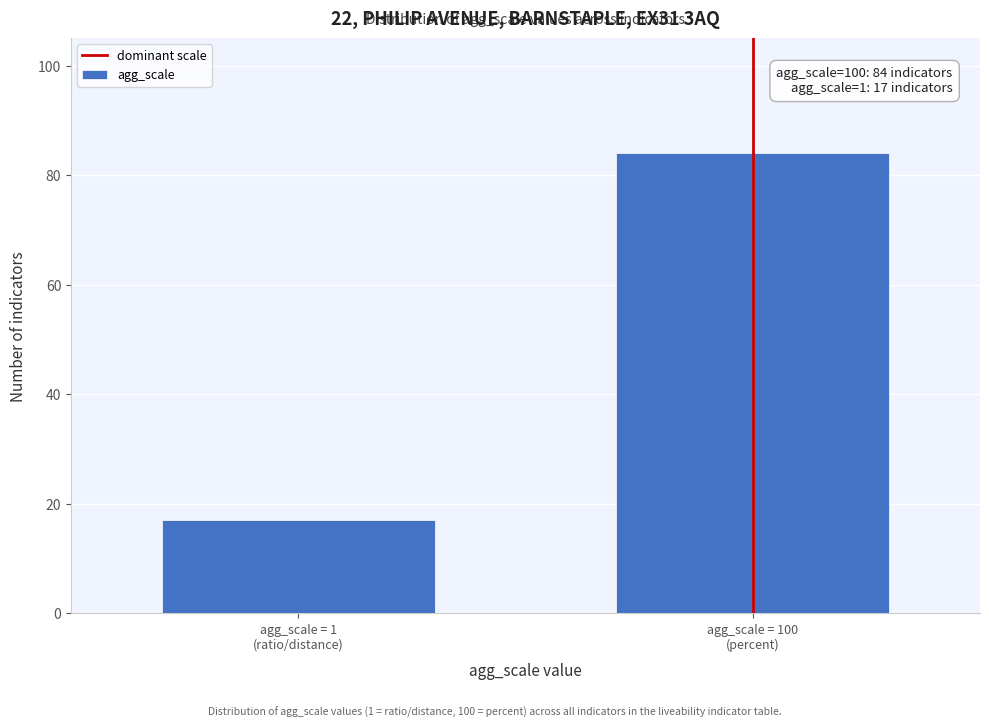

Reading left to right, list all the values displayed in this chart.

17	84